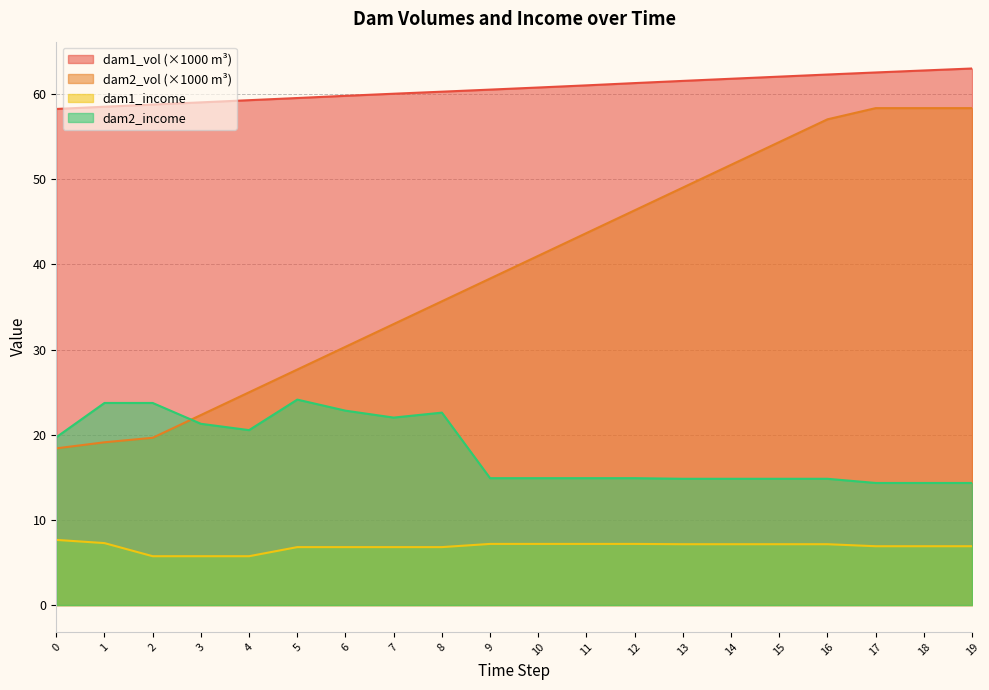

At which category does the chart reach its minimum across all series?

2